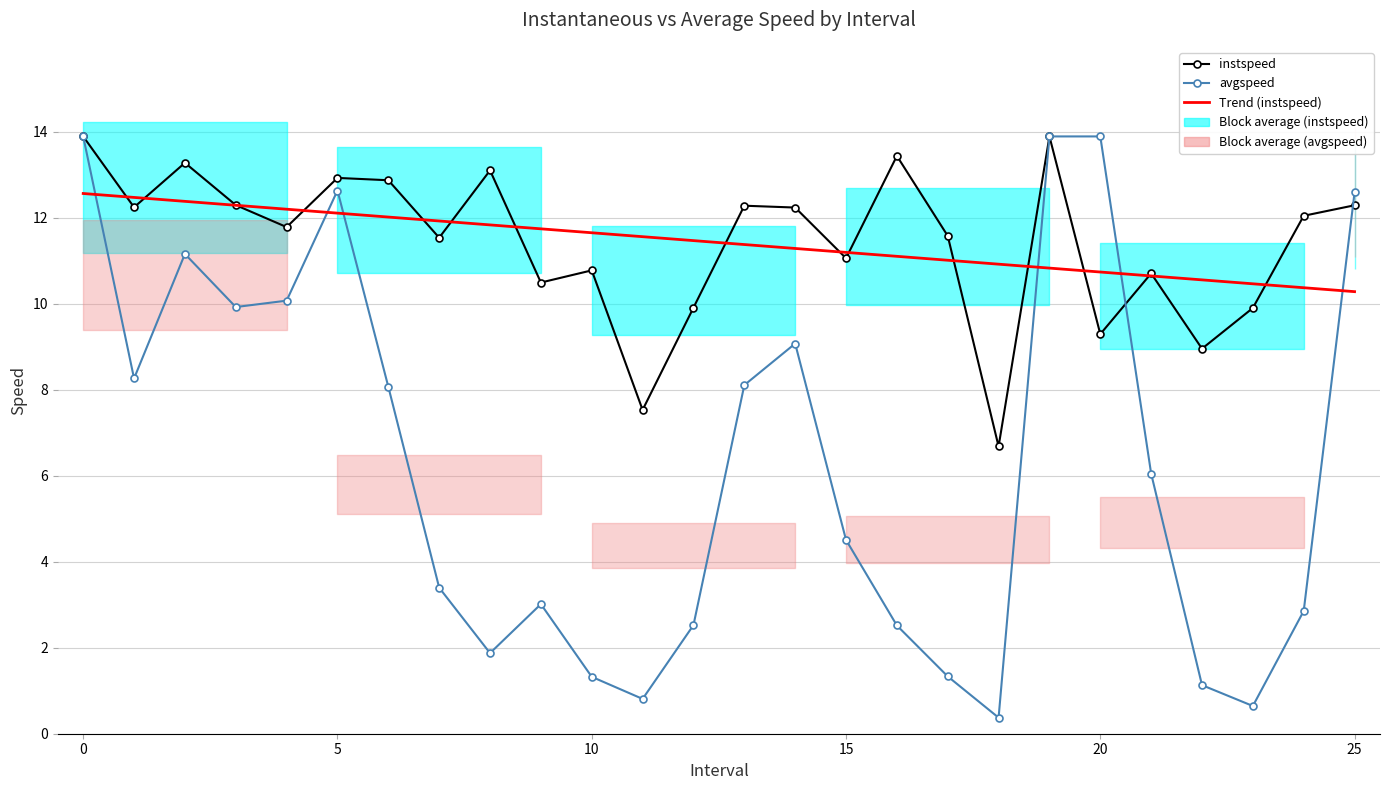

Reading left to right, list all the values displayed in this chart.

instspeed: 13.9	12.2	13.3	12.3	11.8	12.9	12.9	11.5	13.1	10.5	10.8	7.5	9.9	12.3	12.2	11.1	13.4	11.6	6.7	13.9	9.3	10.7	9.0	9.9	12.0	12.3
avgspeed: 13.9	8.3	11.2	9.9	10.1	12.6	8.1	3.4	1.9	3.0	1.3	0.8	2.5	8.1	9.1	4.5	2.5	1.3	0.4	13.9	13.9	6.0	1.1	0.6	2.9	12.6
Trend (instspeed): 12.6	12.5	12.4	12.3	12.2	12.1	12.0	11.9	11.8	11.7	11.6	11.6	11.5	11.4	11.3	11.2	11.1	11.0	10.9	10.8	10.7	10.6	10.6	10.5	10.4	10.3